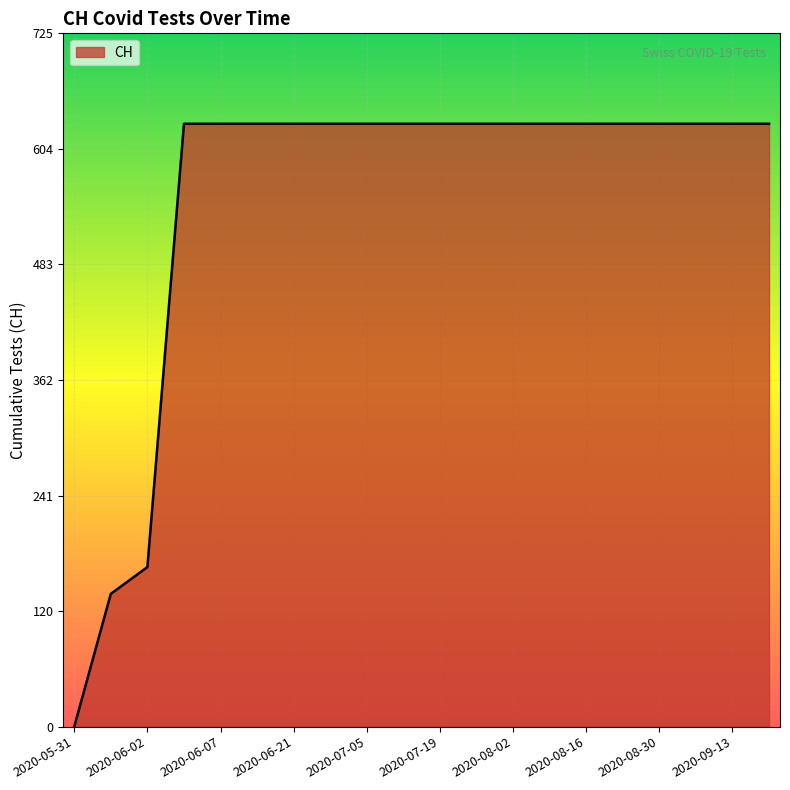

What is the greatest value displayed?

631